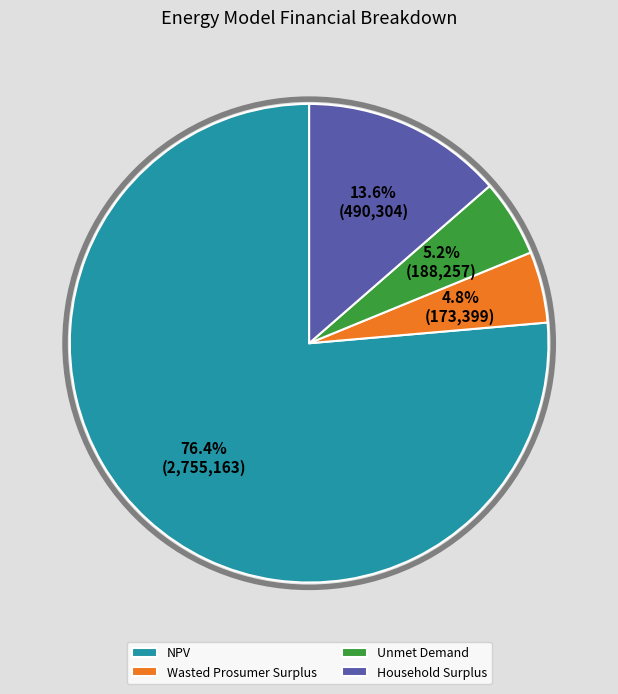

What portion of the pie excludes Wasted Prosumer Surplus?

95.2%